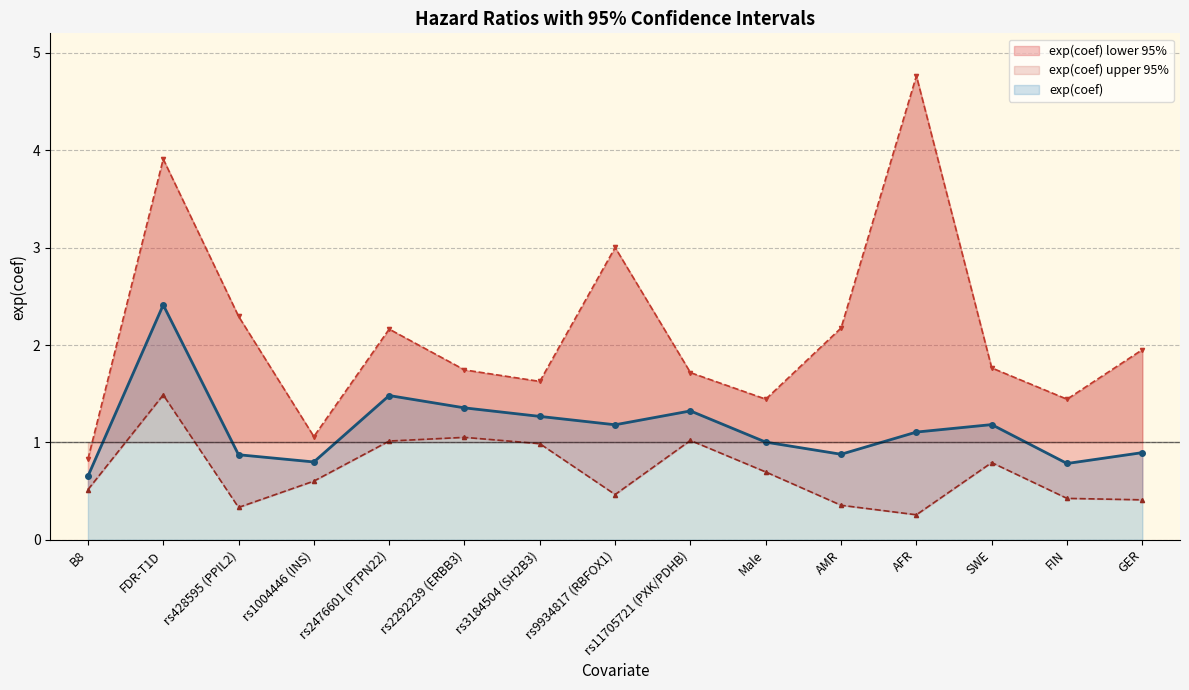

At which category does the chart reach its peak across all series?

AFR